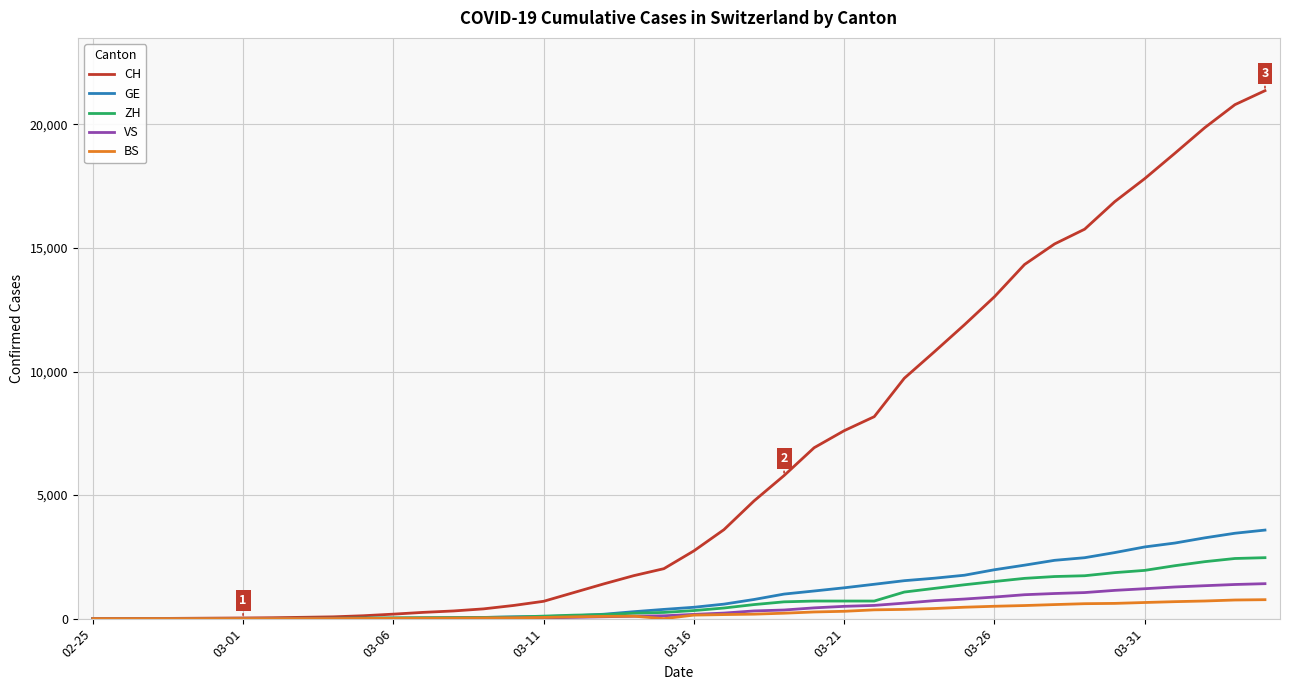

Which series has the widest spread of values?

CH